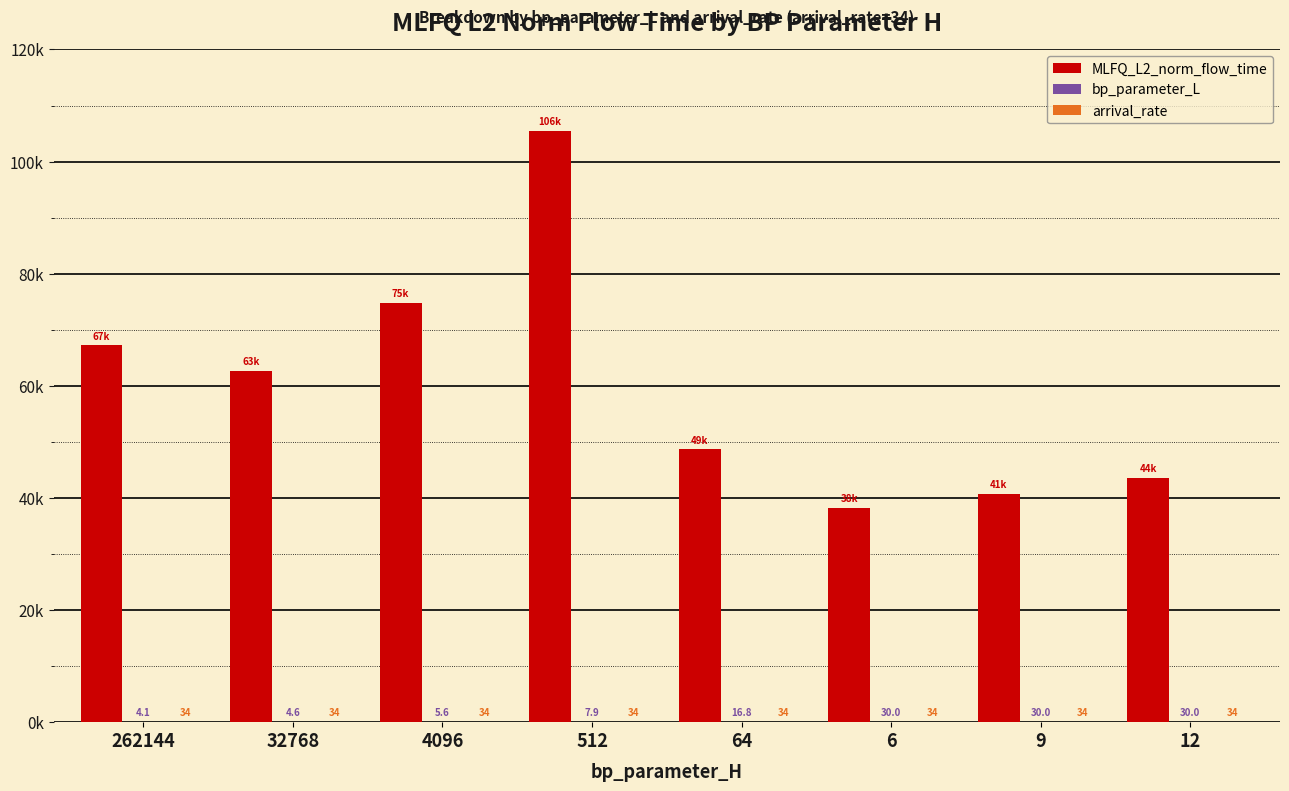

What is the minimum value for arrival_rate?

34.0